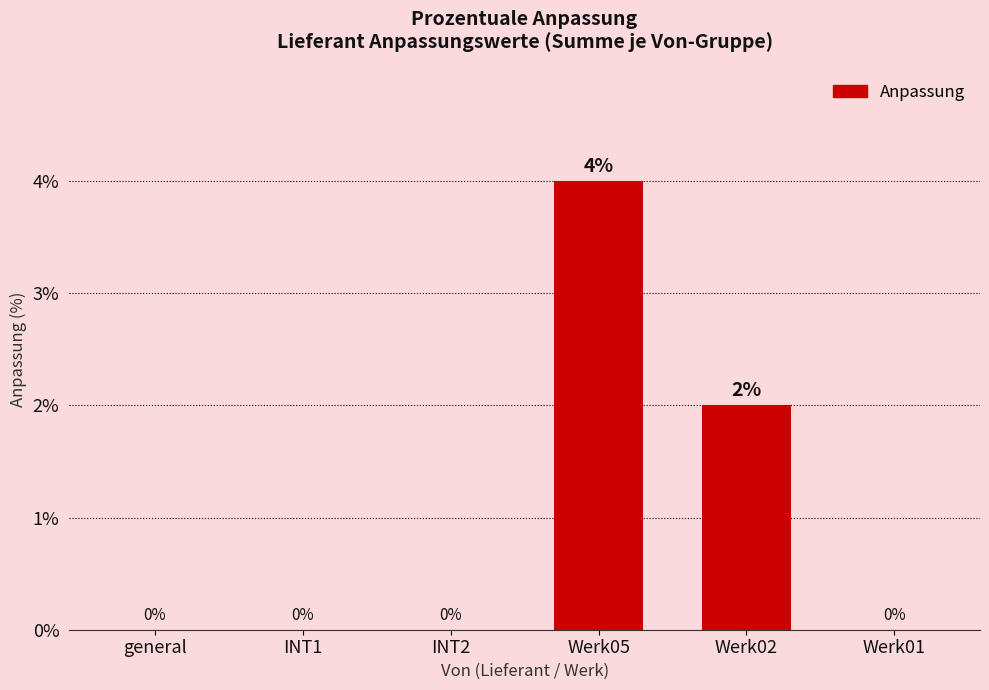

The value at general is 0. True or false?

True